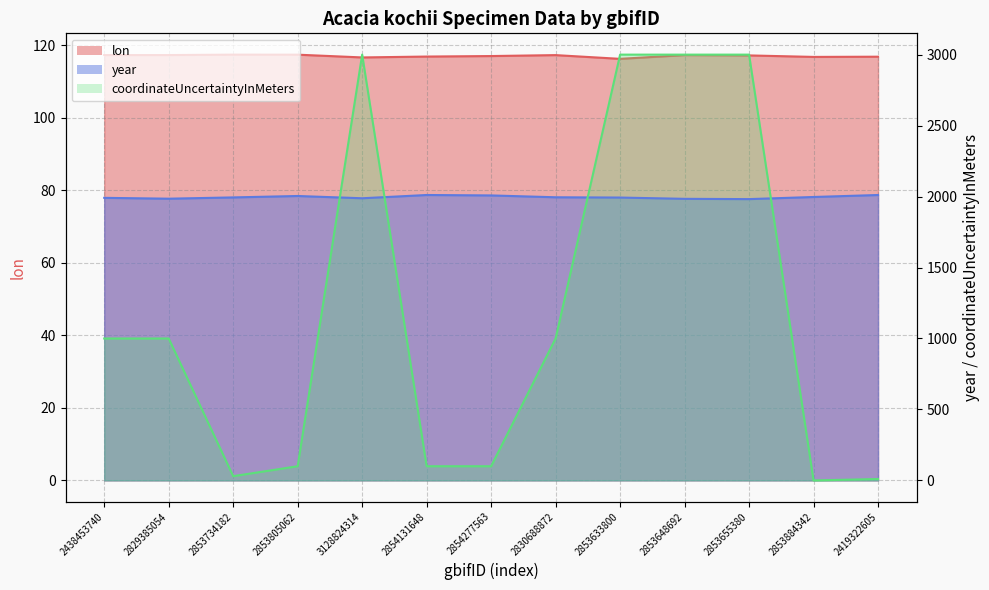

What is the sum of all coordinateUncertaintyInMeters values?

15340.0